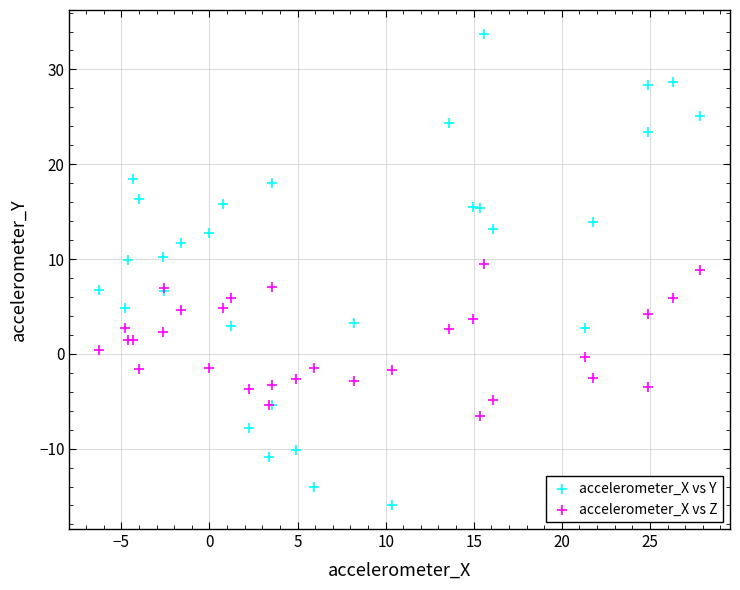

What is the X range (max minus min) for the scatter plot?

34.1